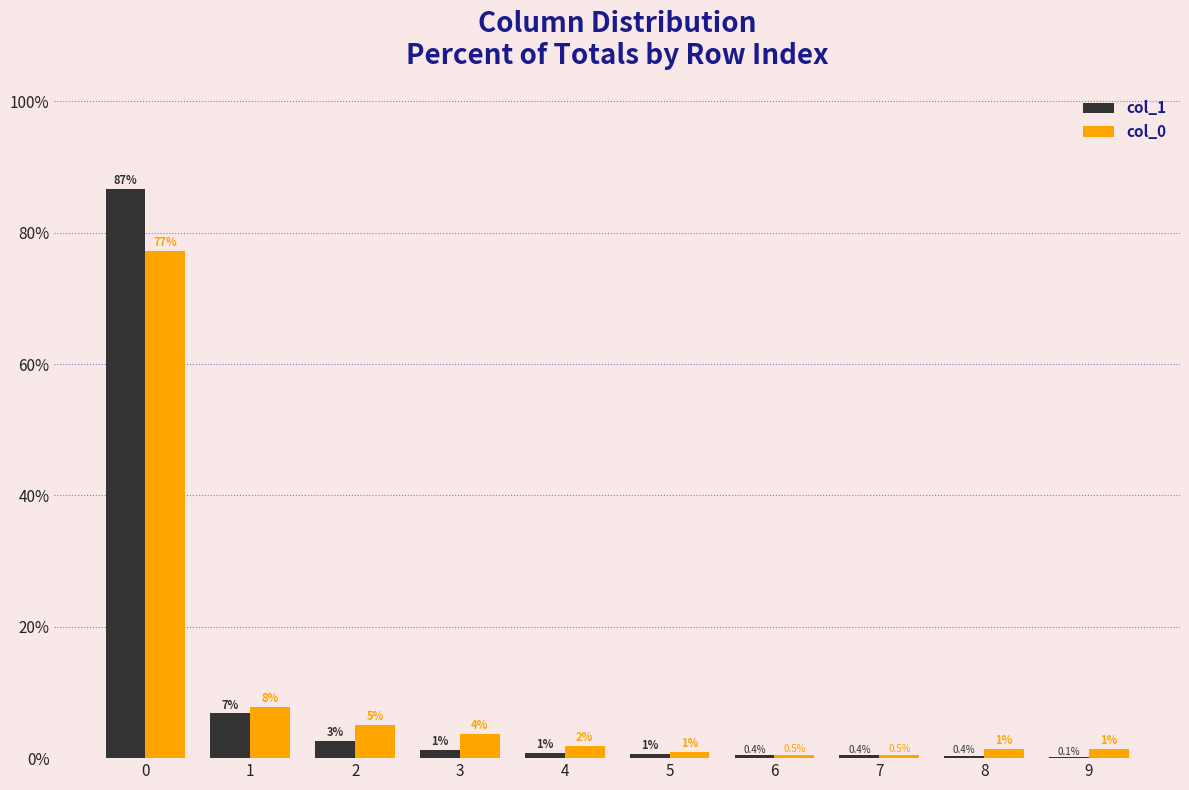

What are all the series names shown in the legend?

col_1, col_0